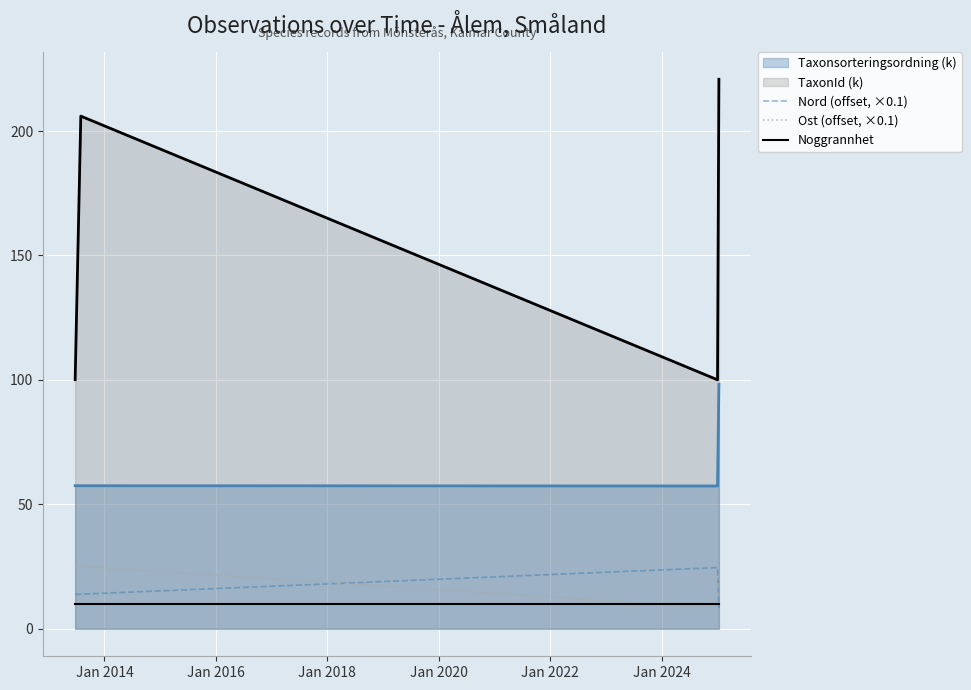

How many times do Nord (offset, ×0.1) and Noggrannhet cross each other?

1